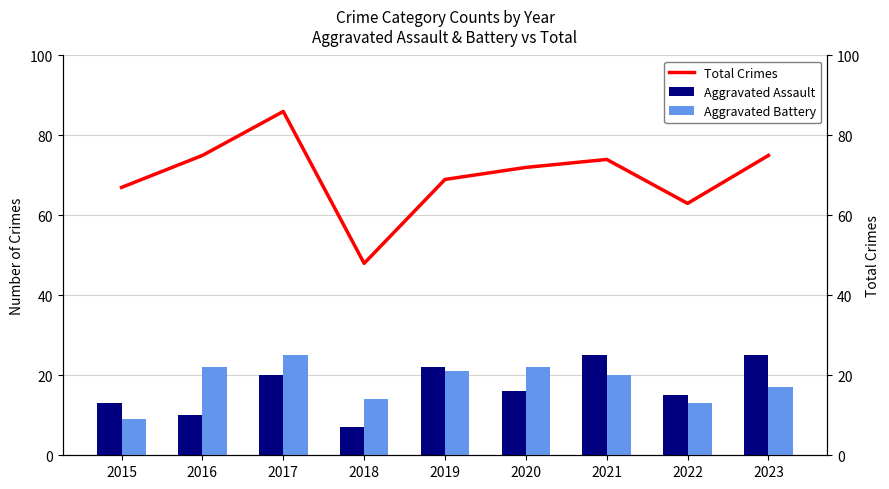

Rank the series at 2017 from highest to lowest value.

Total Crimes, Aggravated Battery, Aggravated Assault